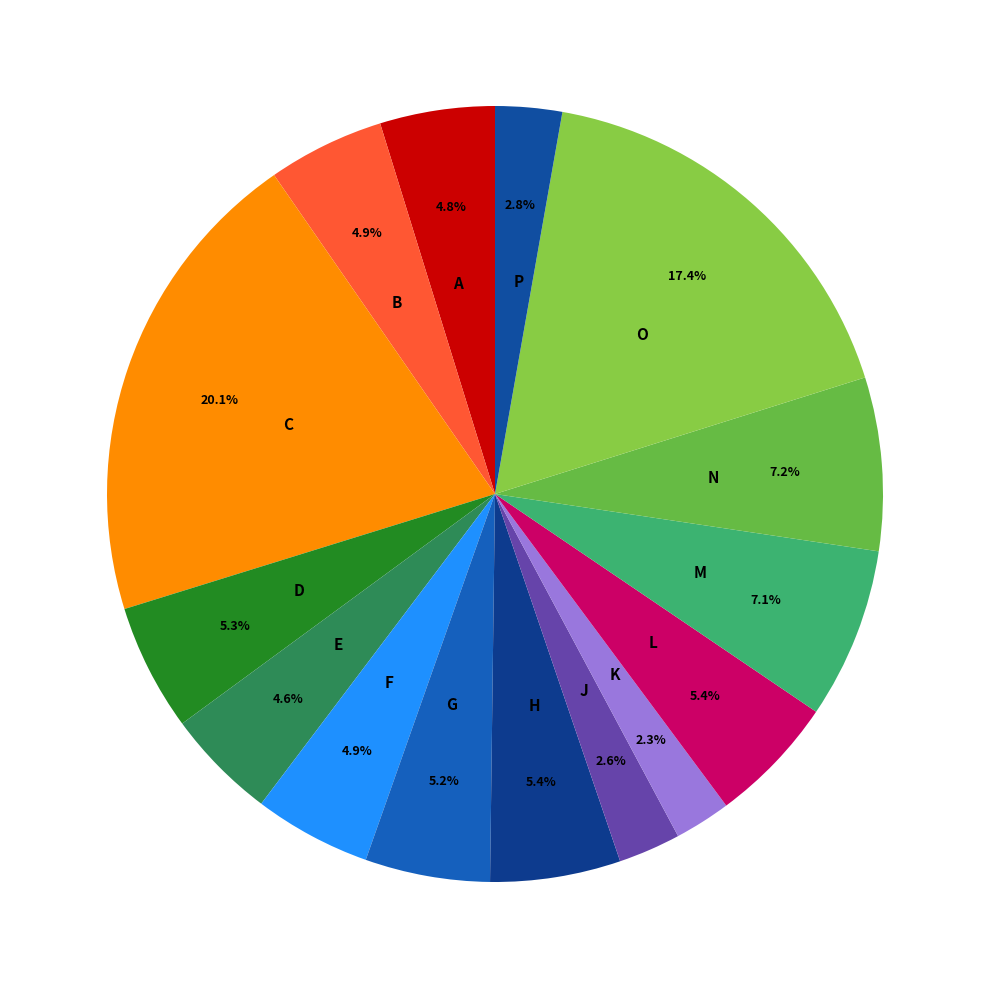

What percentage do F and M together represent?

12.0%